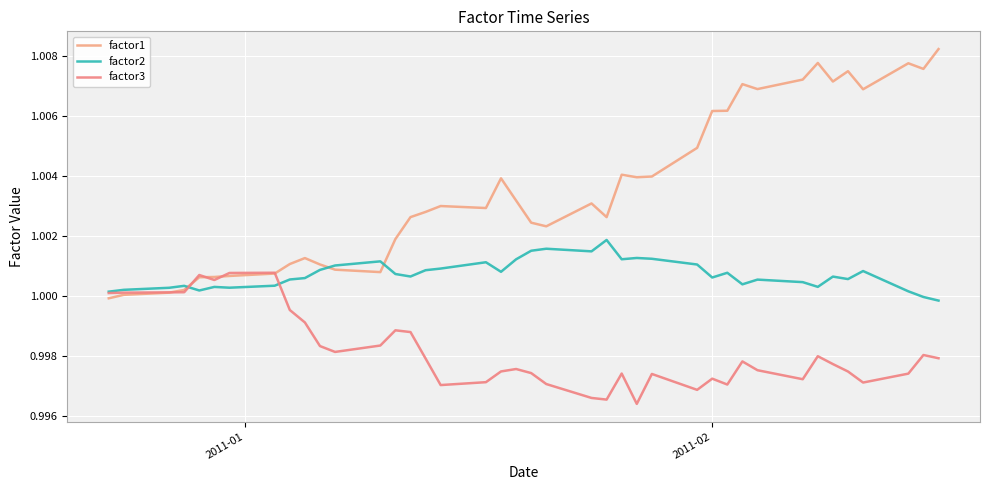

Which series ends up on top after the final intersection of factor3 and factor1?

factor1